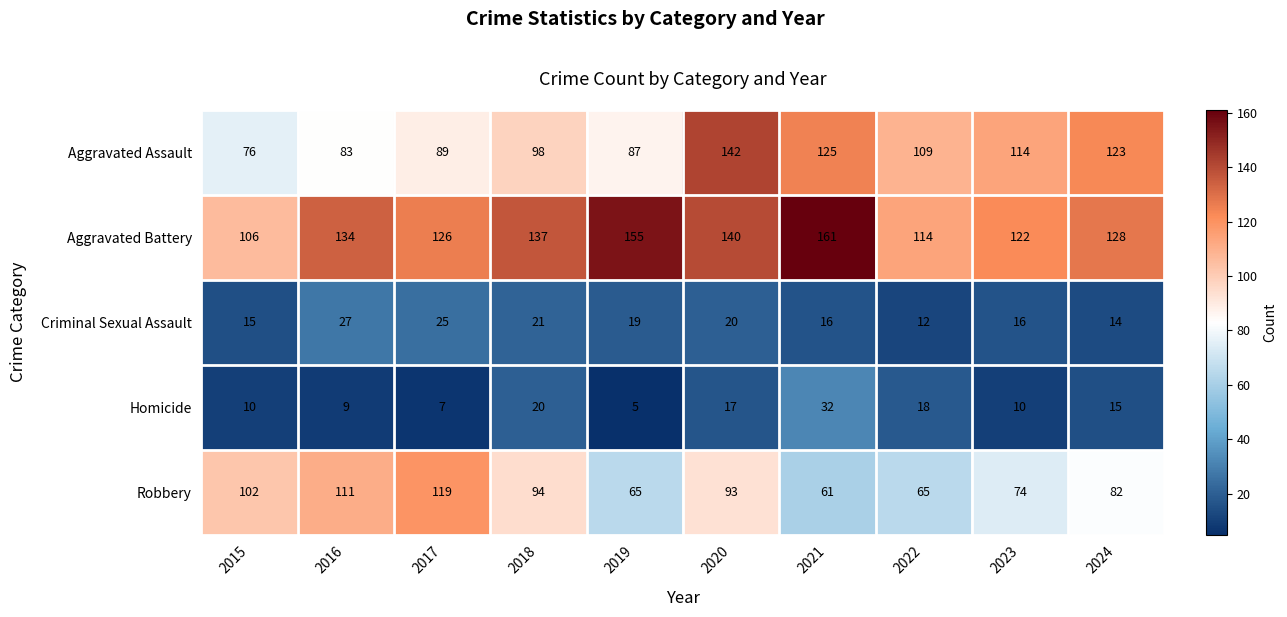

The value of Criminal Sexual Assault at 2020 is 20. True or false?

True